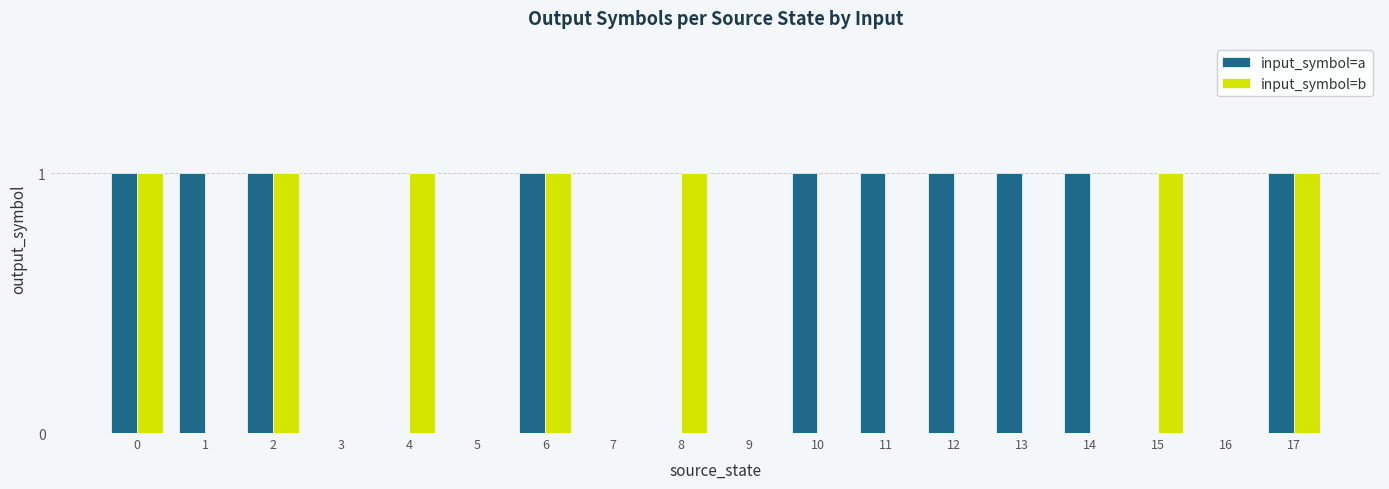

True or false: input_symbol=b has a value of 0 at 16.

True